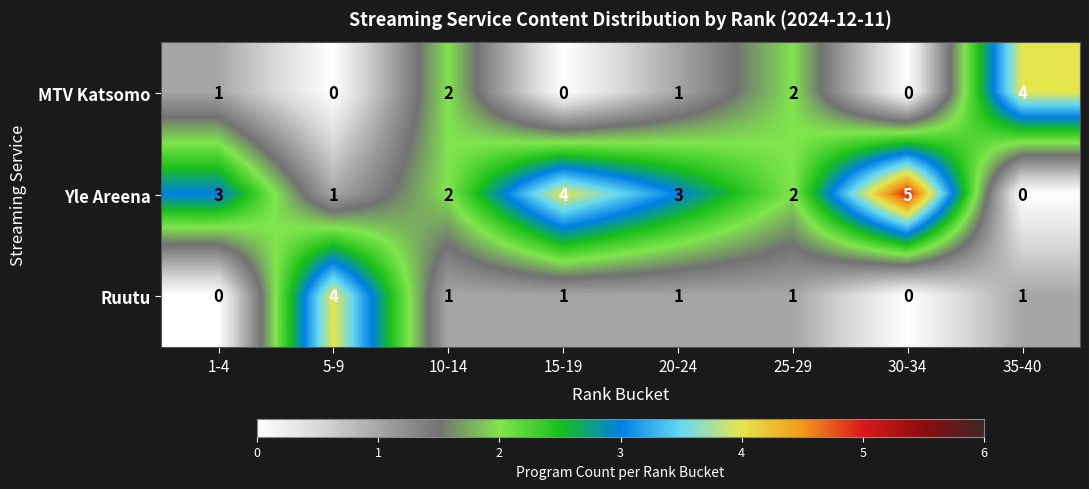

Which series has the largest total across all categories?

Yle Areena